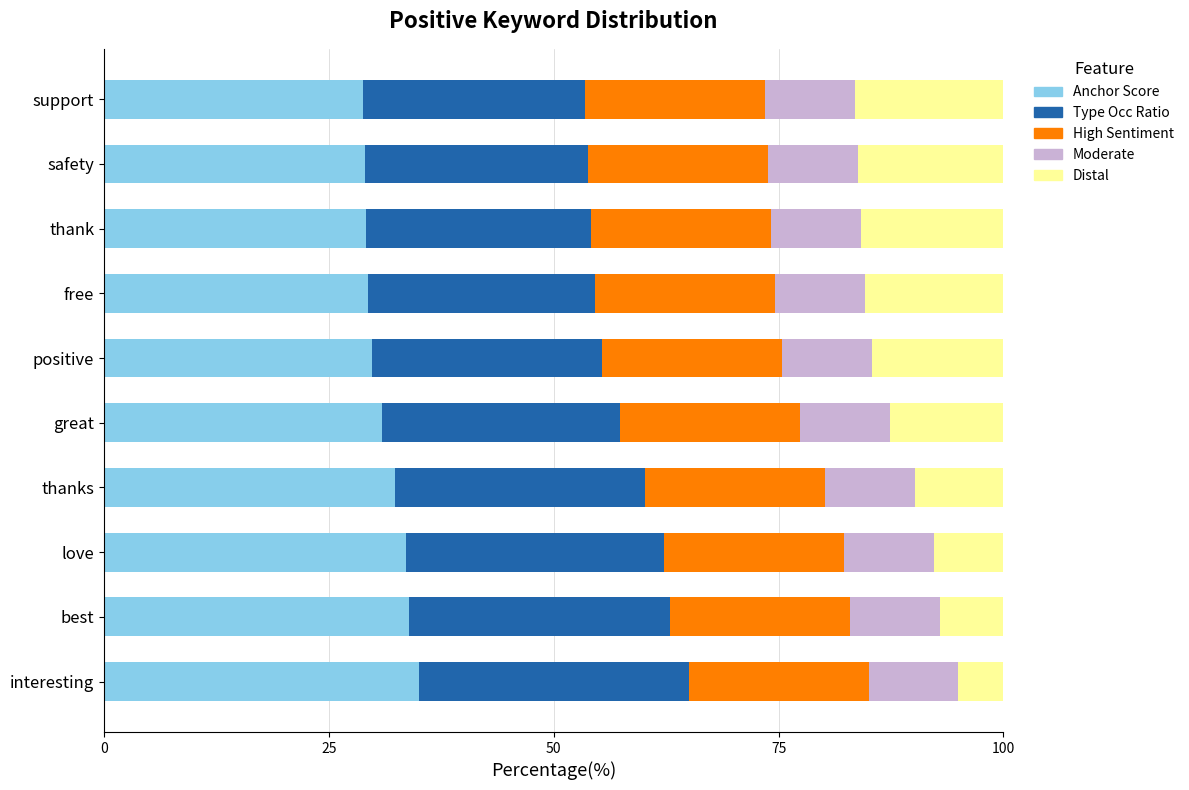

The value of Anchor Score at best is 33.9. True or false?

True